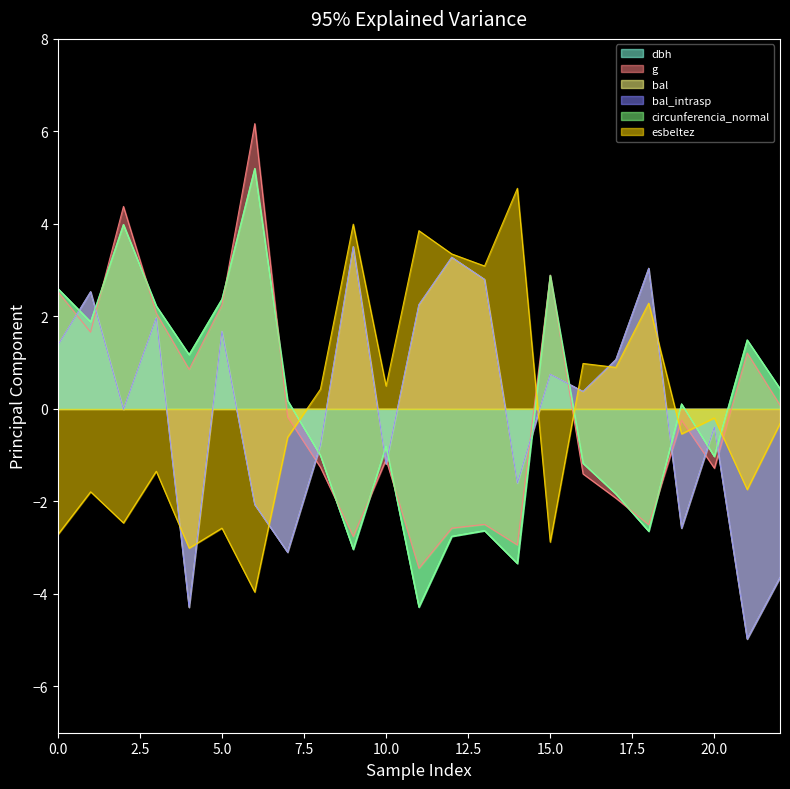

True or false: bal and bal_intrasp intersect in this chart.

False